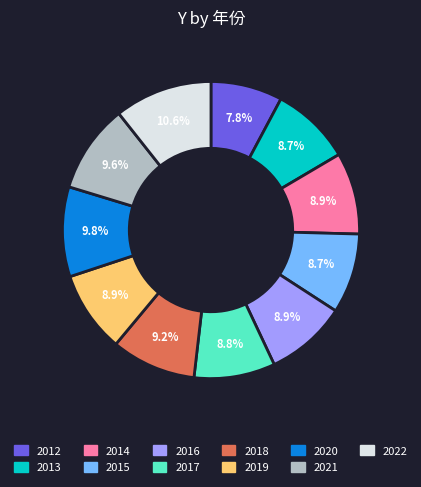

To the nearest percent, what percentage of the pie is 2014?

9%